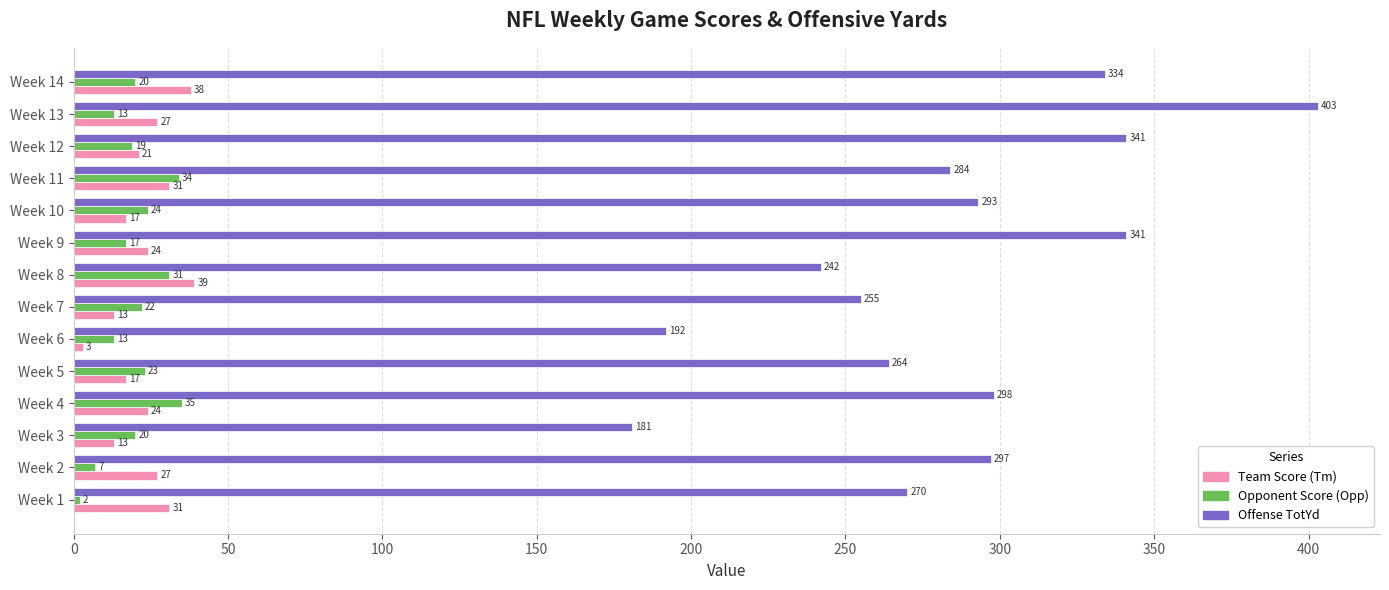

Which series has the widest spread of values?

Offense TotYd